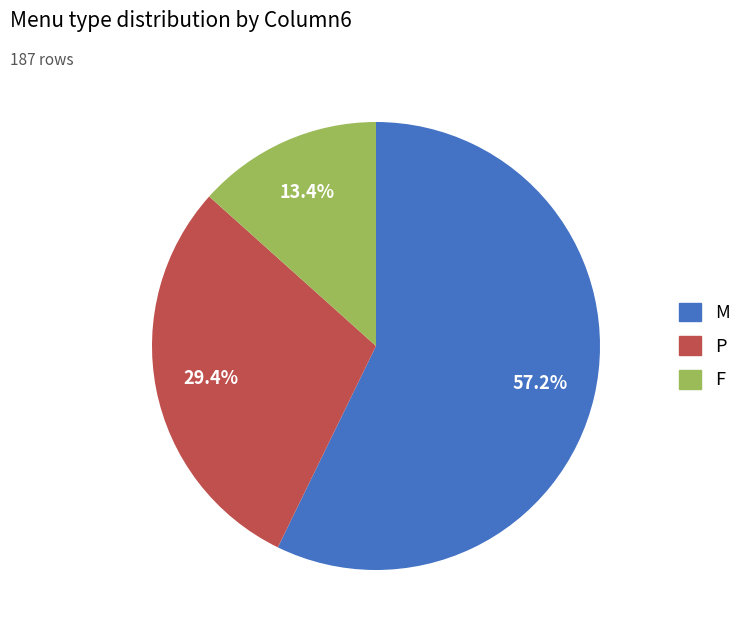

How many slices are in this pie chart?

3